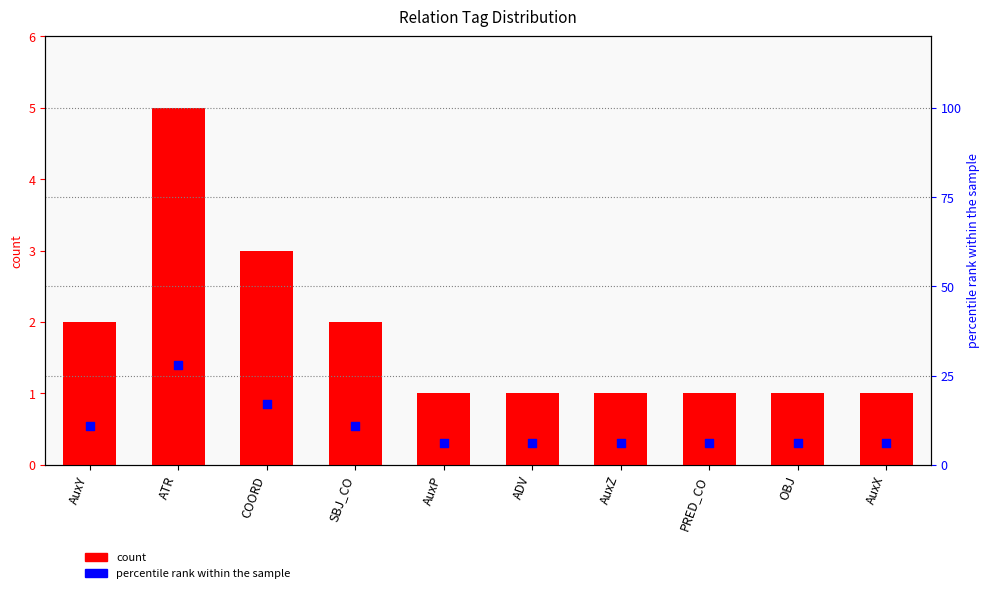

What is the total value across all series at AuxX?

7